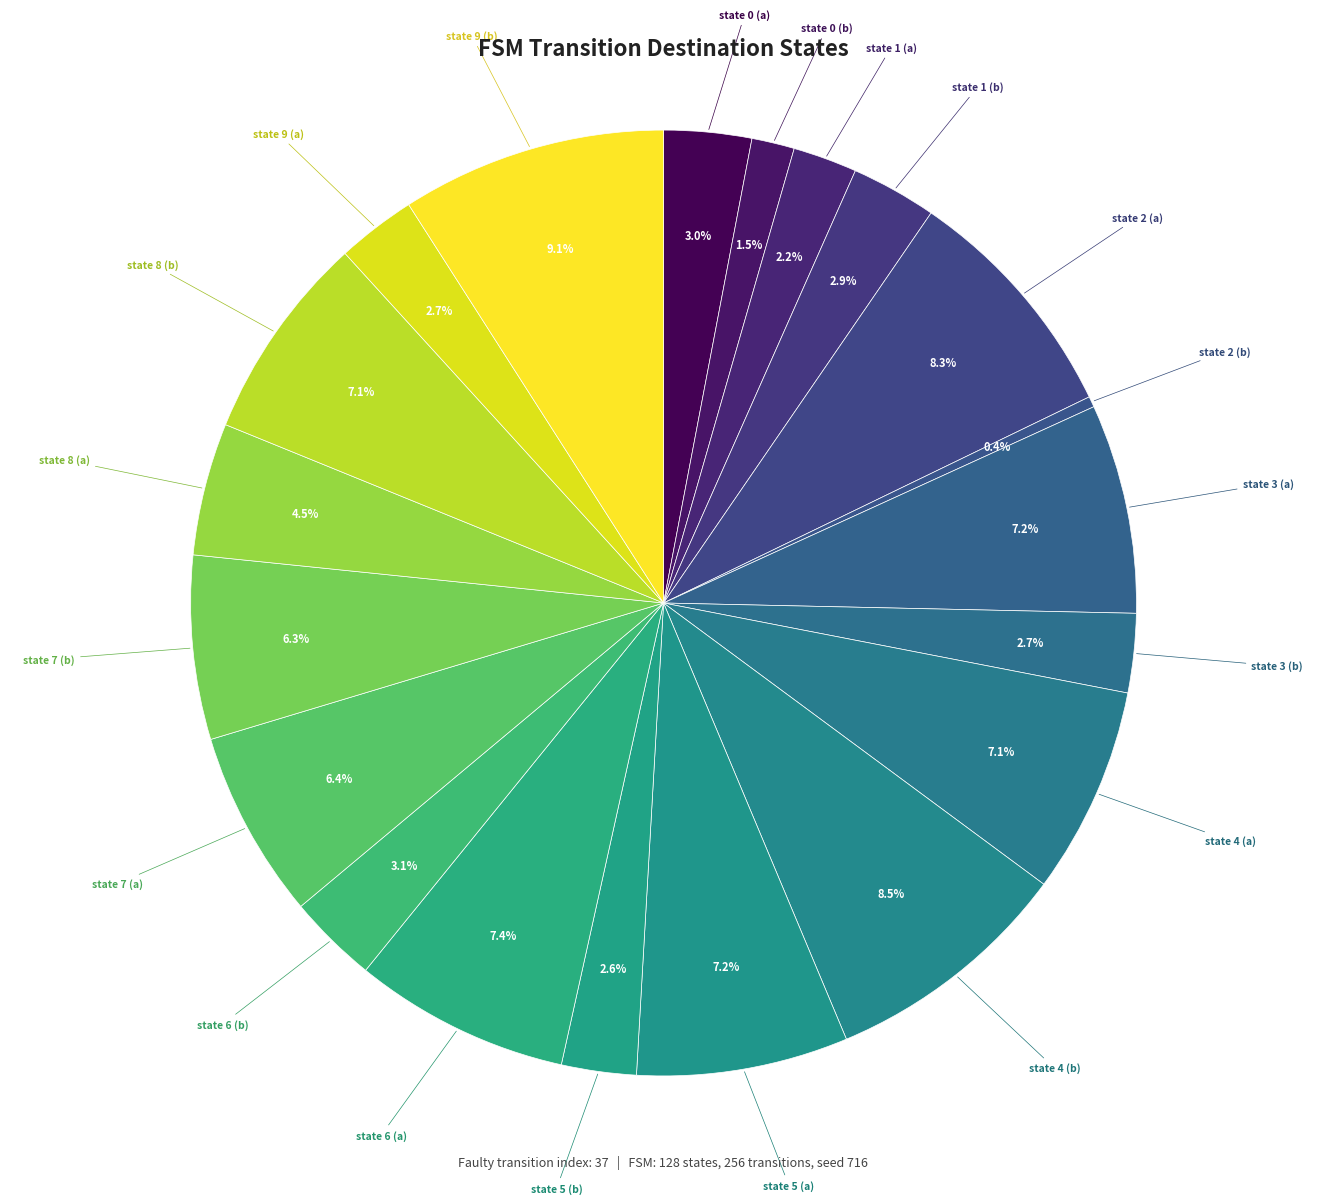

How many slices are in this pie chart?

20